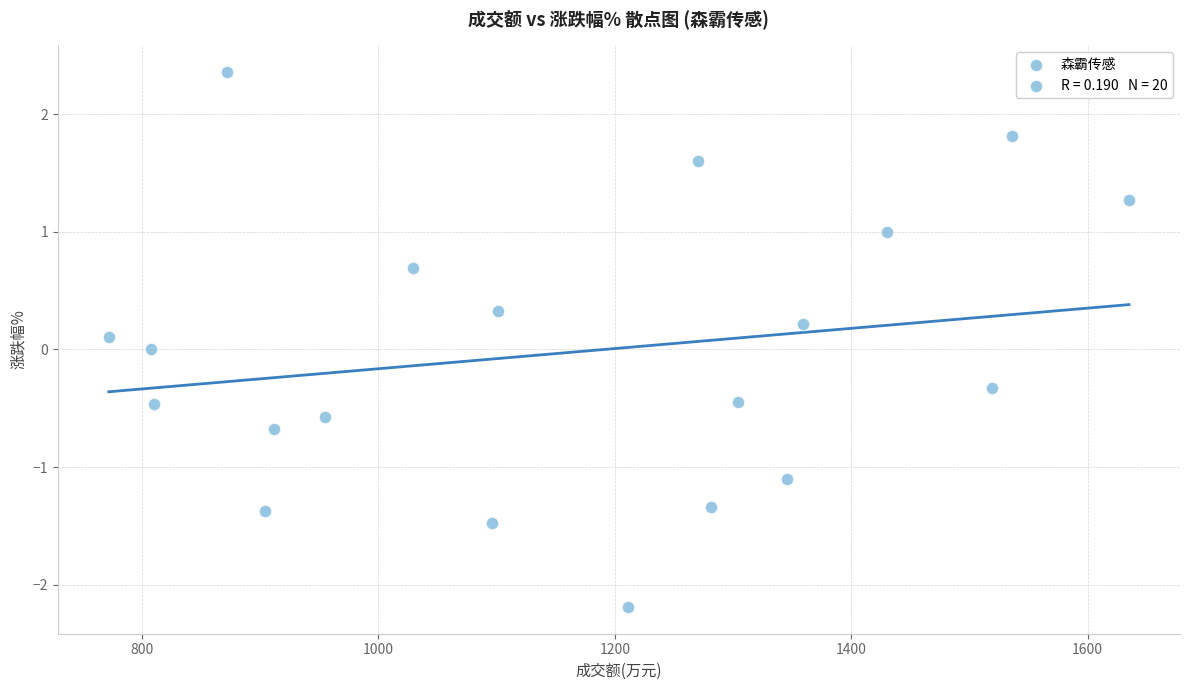

What is the range of X values (max minus min)?

863.0